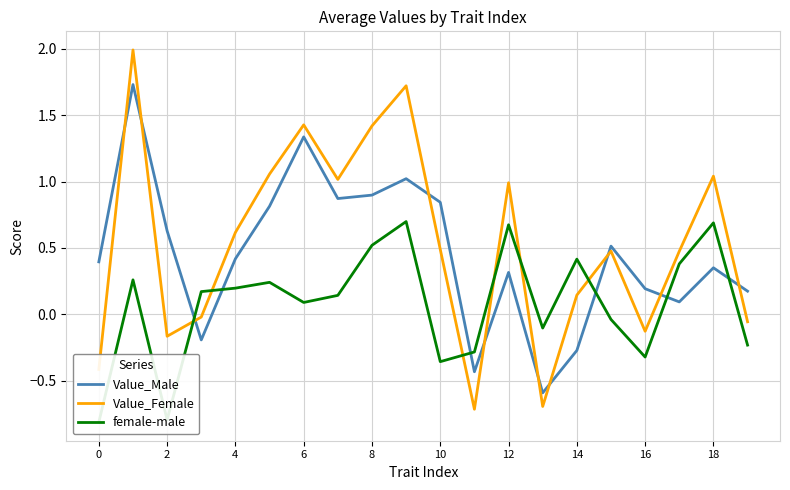

List the series in order of their peak value, highest first.

Value_Female, Value_Male, female-male